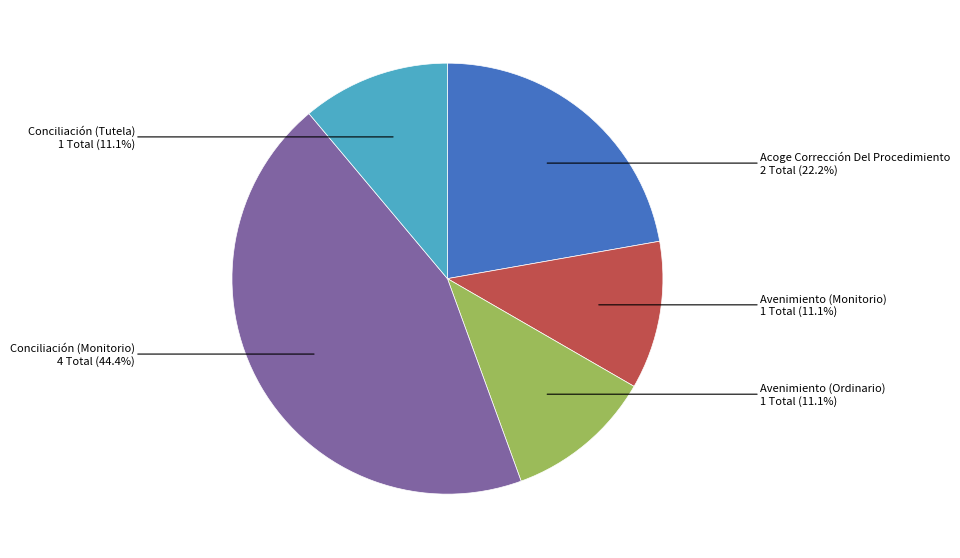

To the nearest percent, what is the combined percentage of Avenimiento (Ordinario) and Acoge Corrección Del Procedimiento?

33%